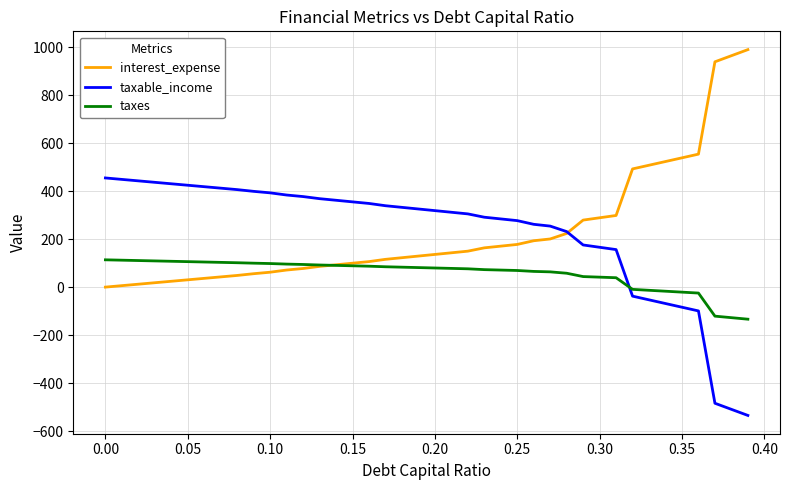

True or false: taxes and taxable_income intersect in this chart.

True